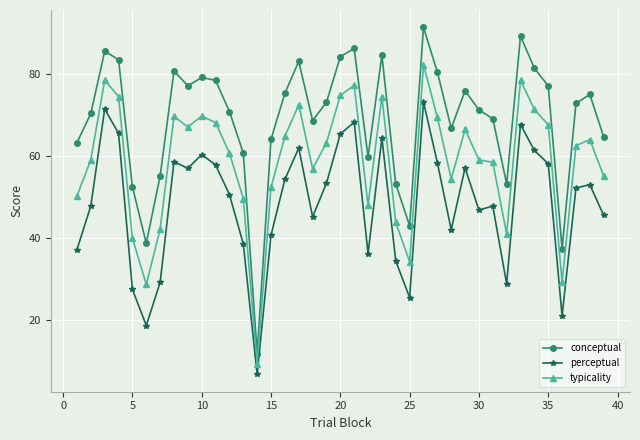

True or false: typicality and conceptual intersect in this chart.

False